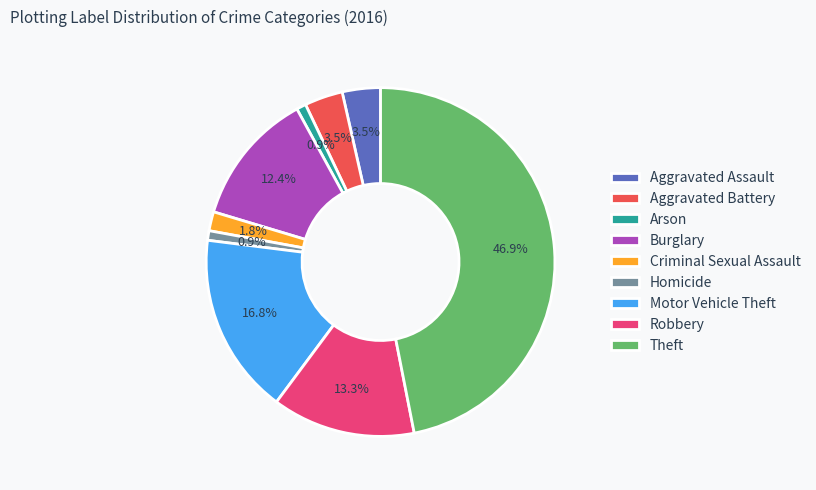

Is Motor Vehicle Theft the majority of the pie?

No